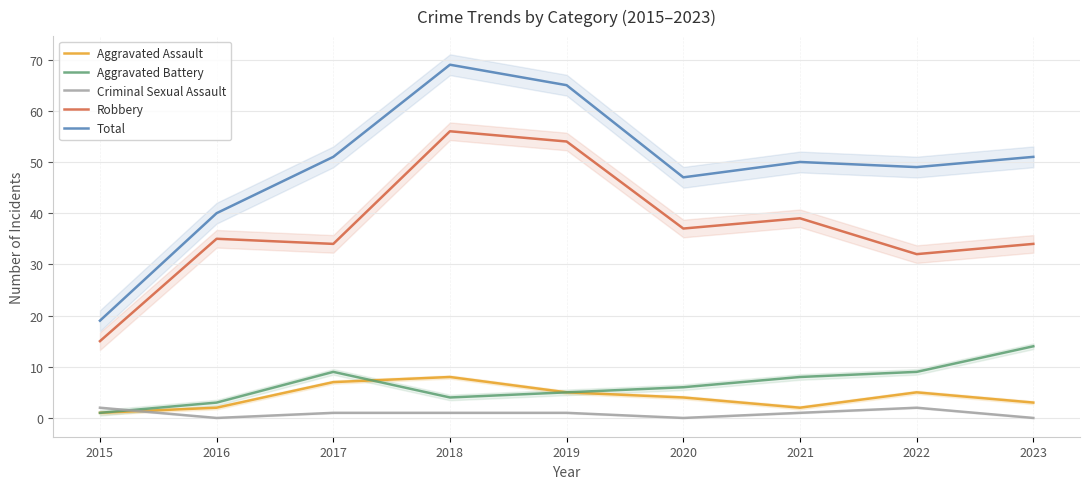

Count the number of data series in this chart.

5